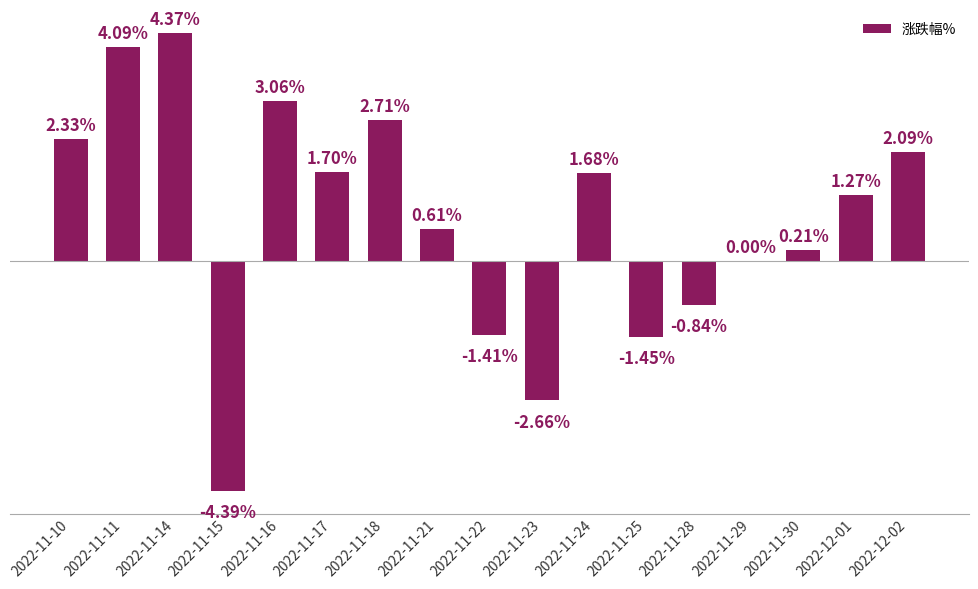

Between 2022-11-29 and 2022-11-17, which is larger?

2022-11-17